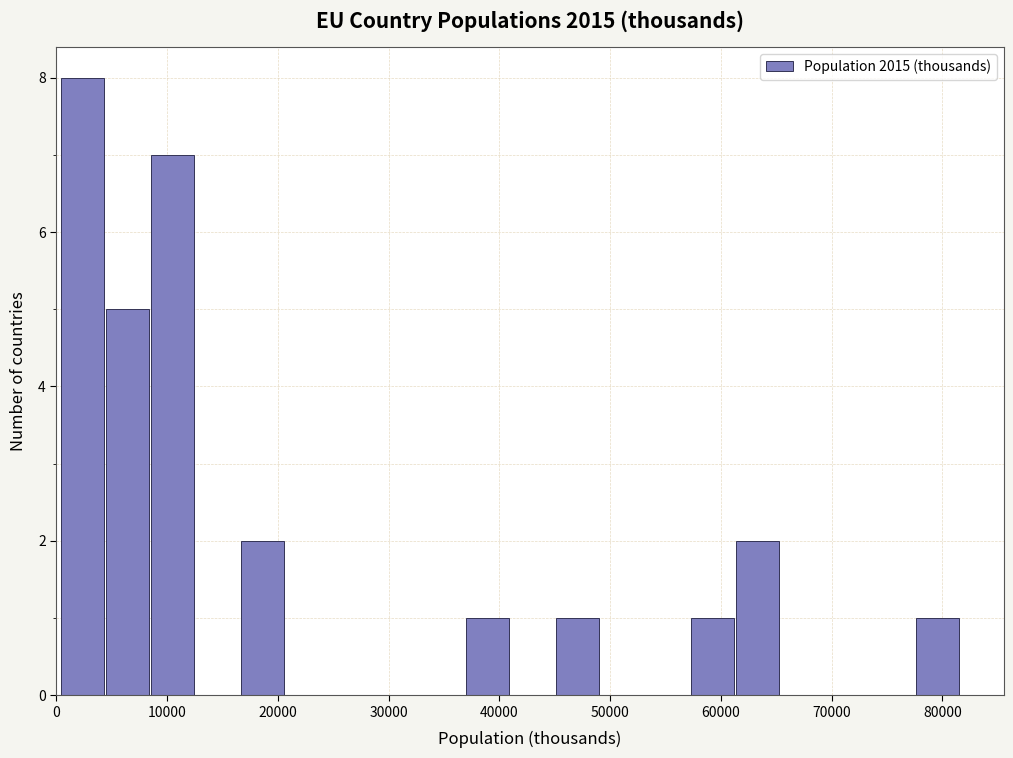

How tall is the bar that spans 37000 to 41000 on the x-axis? Neither the bar edges nor the heights are printed on the chart, so give them approximately, as read against the axes.

1